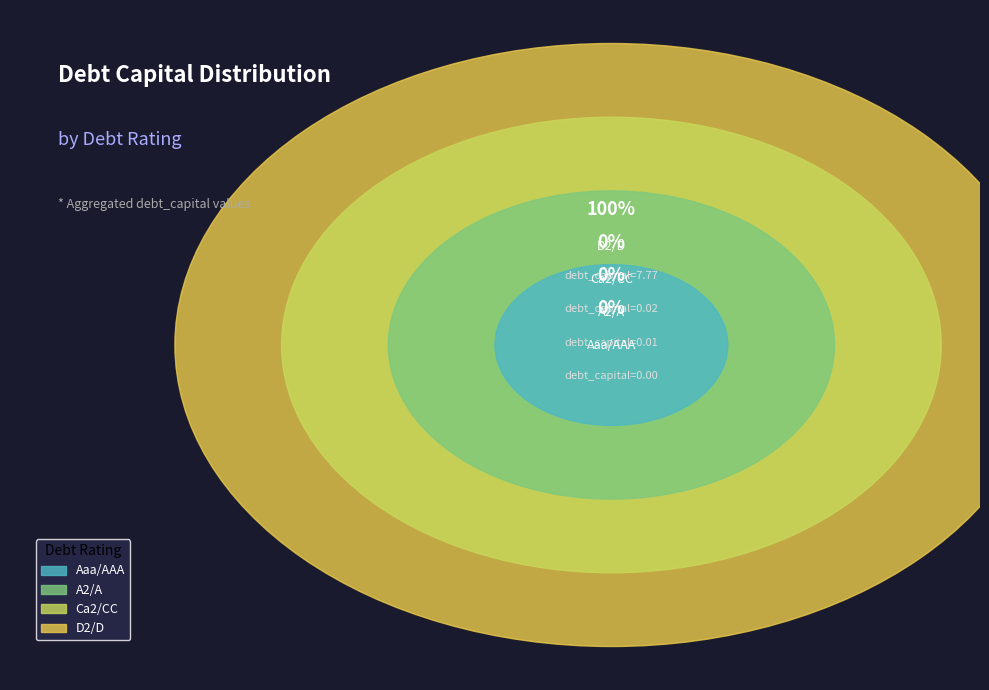

Which slice represents more than half of the pie?

D2/D